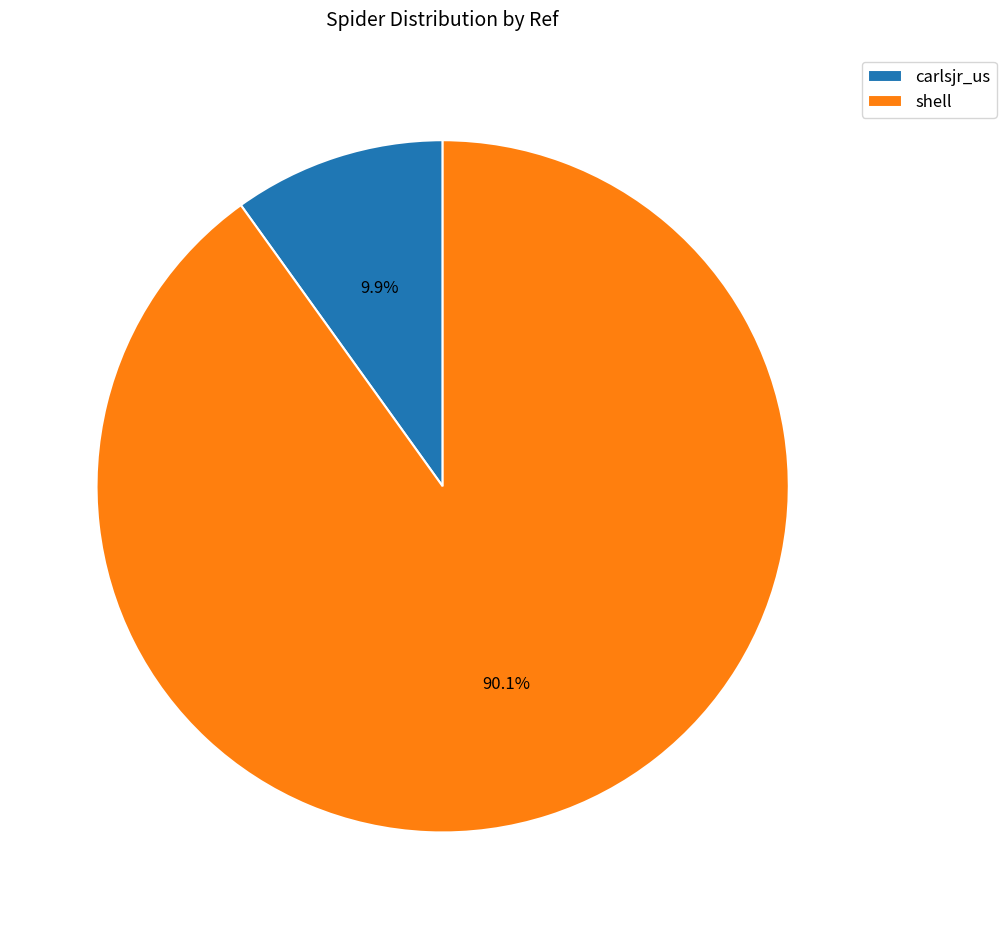

Does shell represent more than half of the total?

Yes